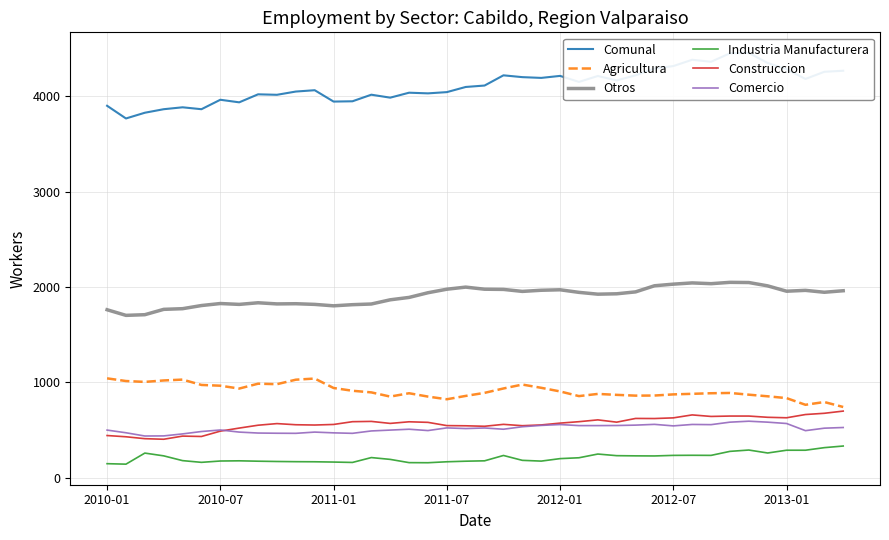

What is the value of the Otros point at the 33rd from the left?

2035